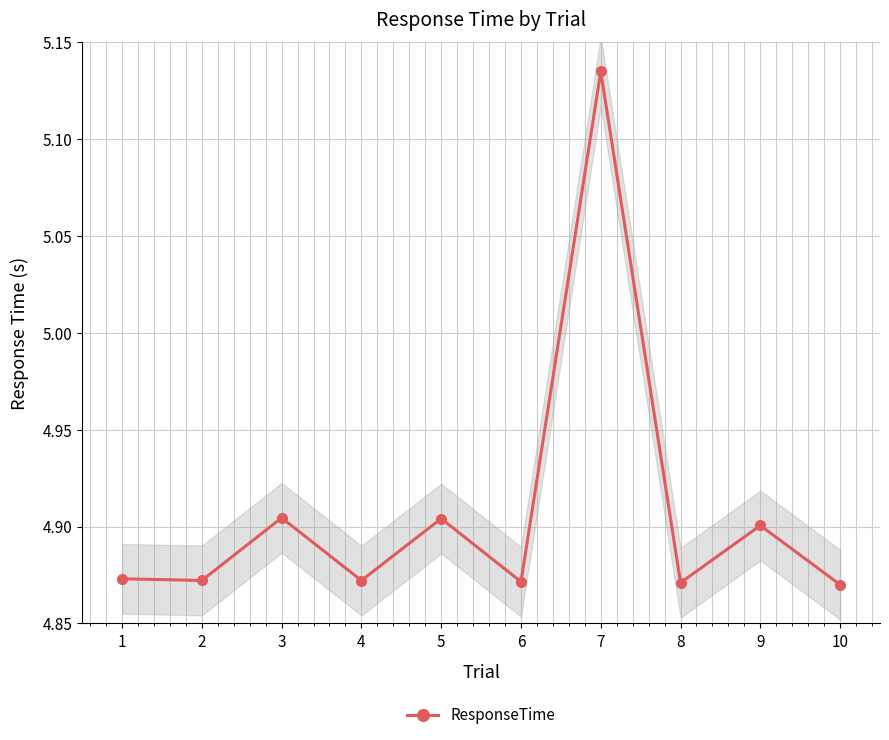

How many points are higher than both their immediate neighbors (excluding endpoints)?

4